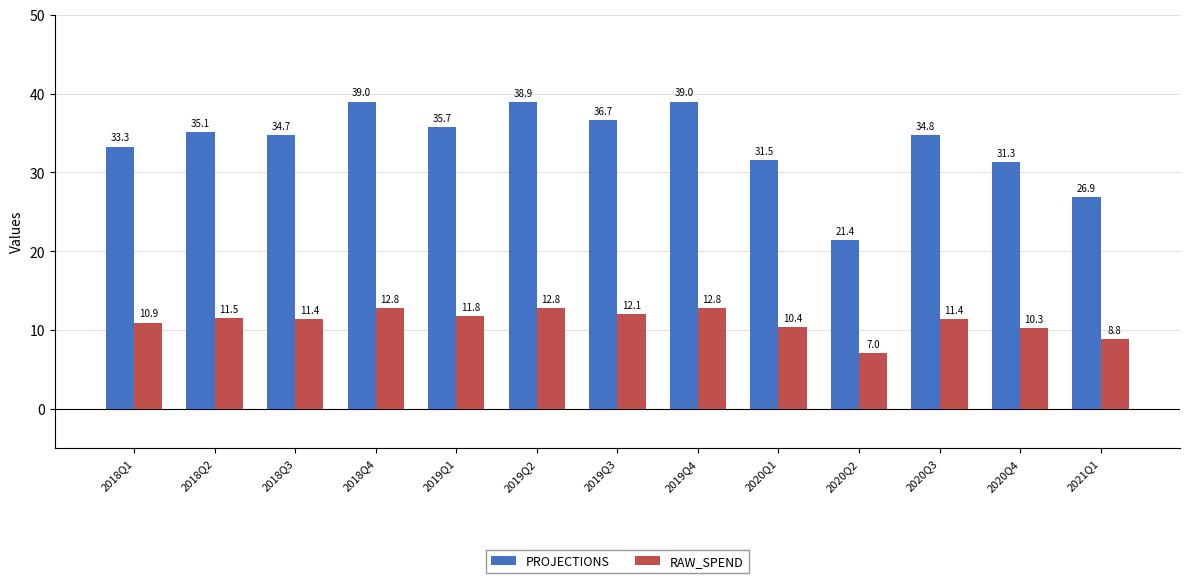

True or false: PROJECTIONS has a value of 36.7 at 2019Q3.

True